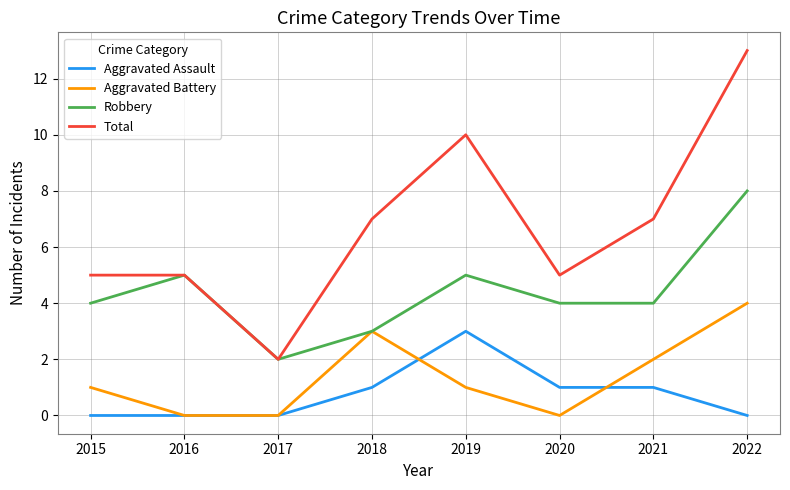

True or false: Aggravated Battery has a value of -2 at 2016.

False